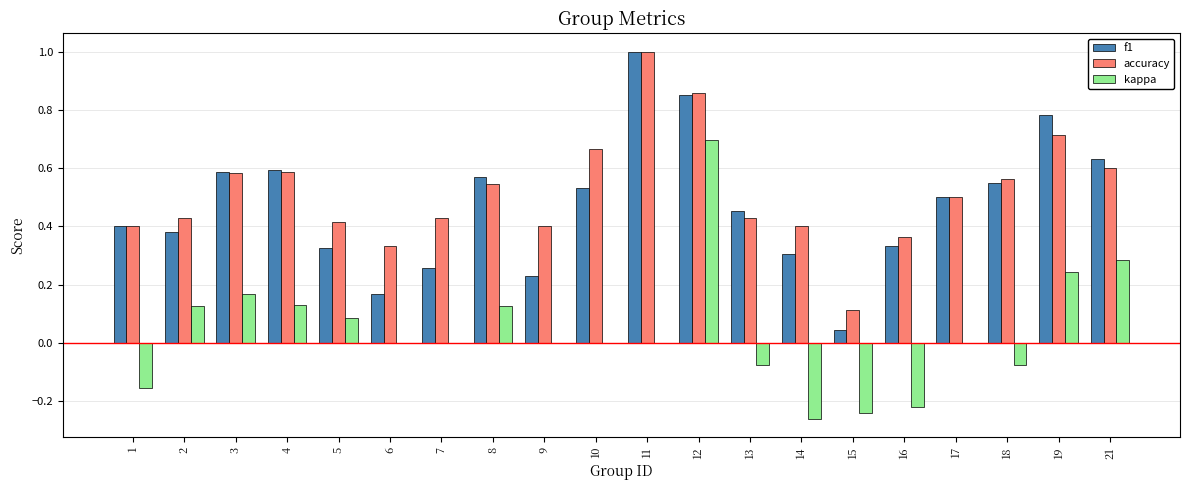

What is the maximum value for accuracy?

1.0